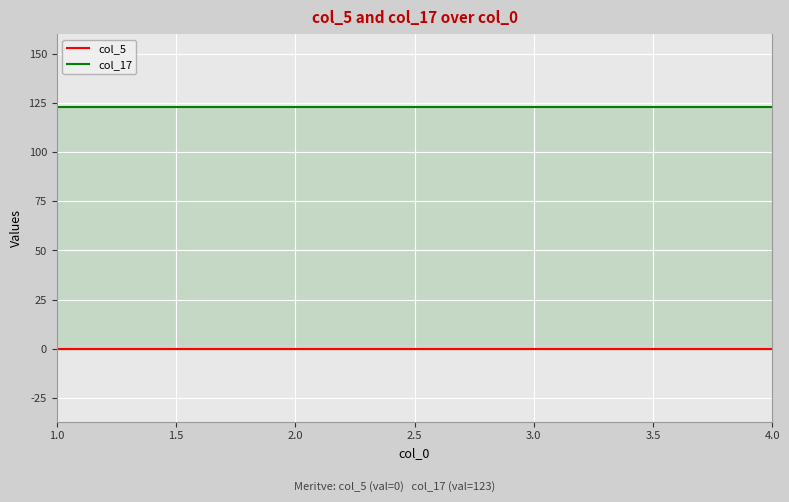

The value of col_17 at 4.0 is 47. True or false?

False